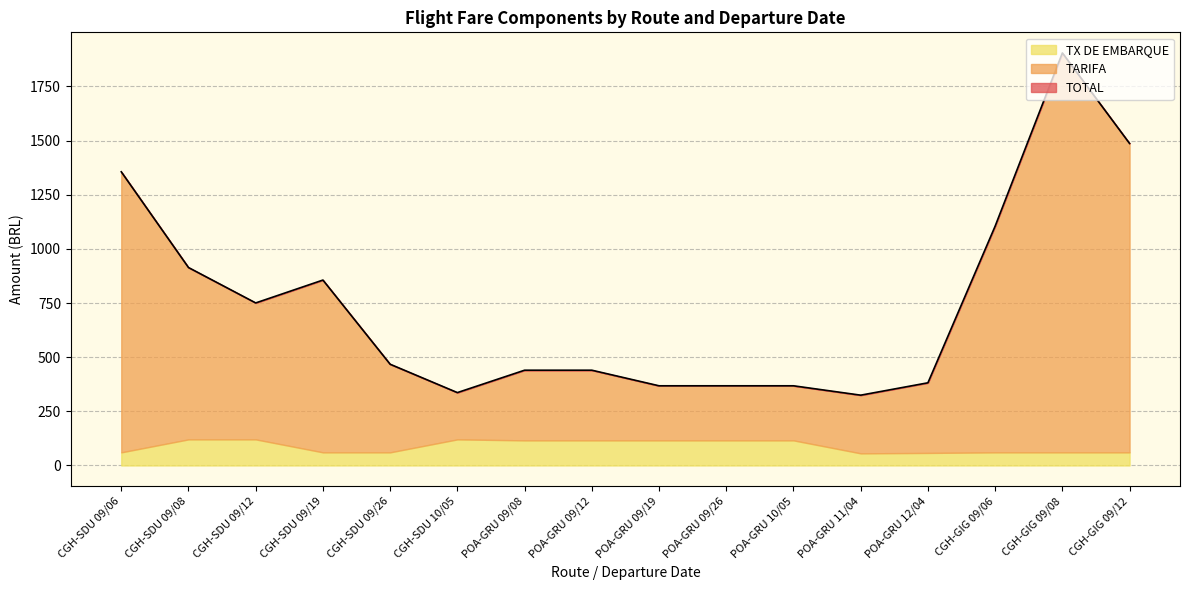

True or false: TOTAL and TX DE EMBARQUE intersect in this chart.

False